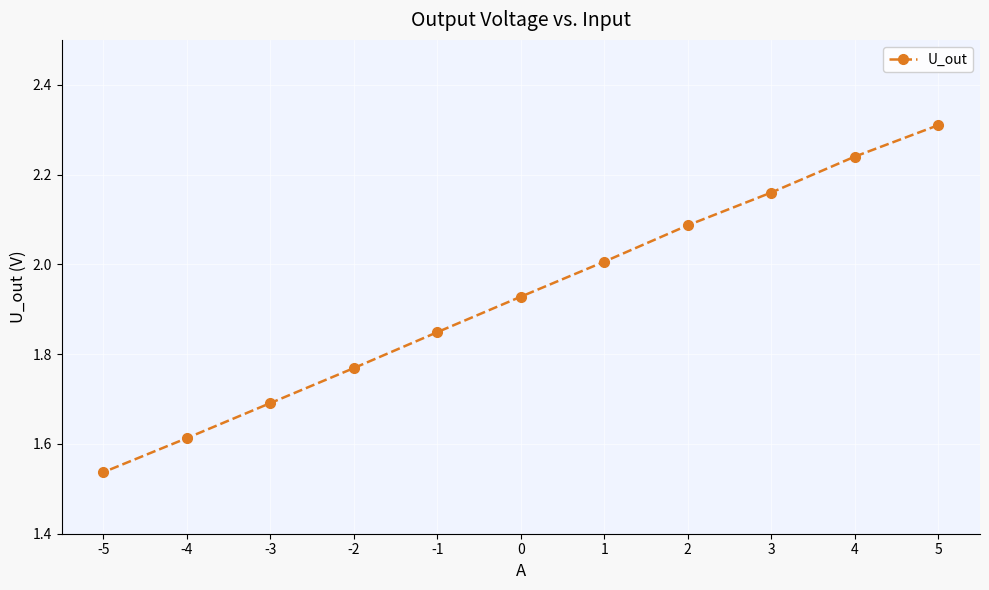

Read the value at -2.

1.8